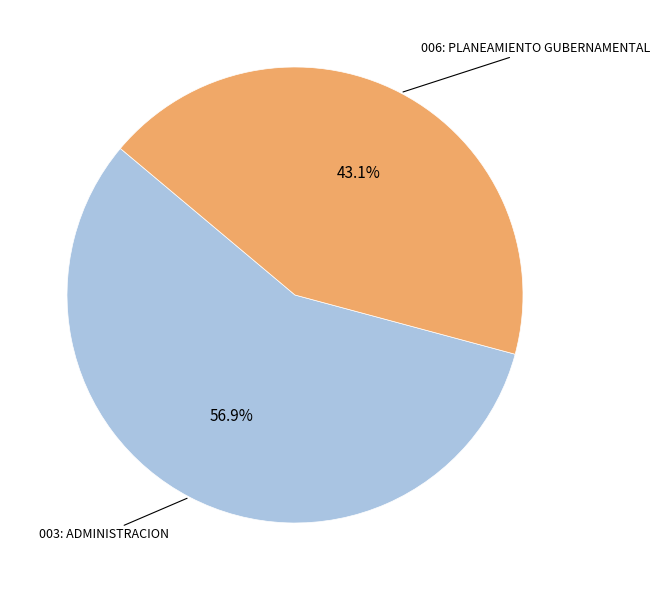

Is there a majority slice in this chart?

Yes